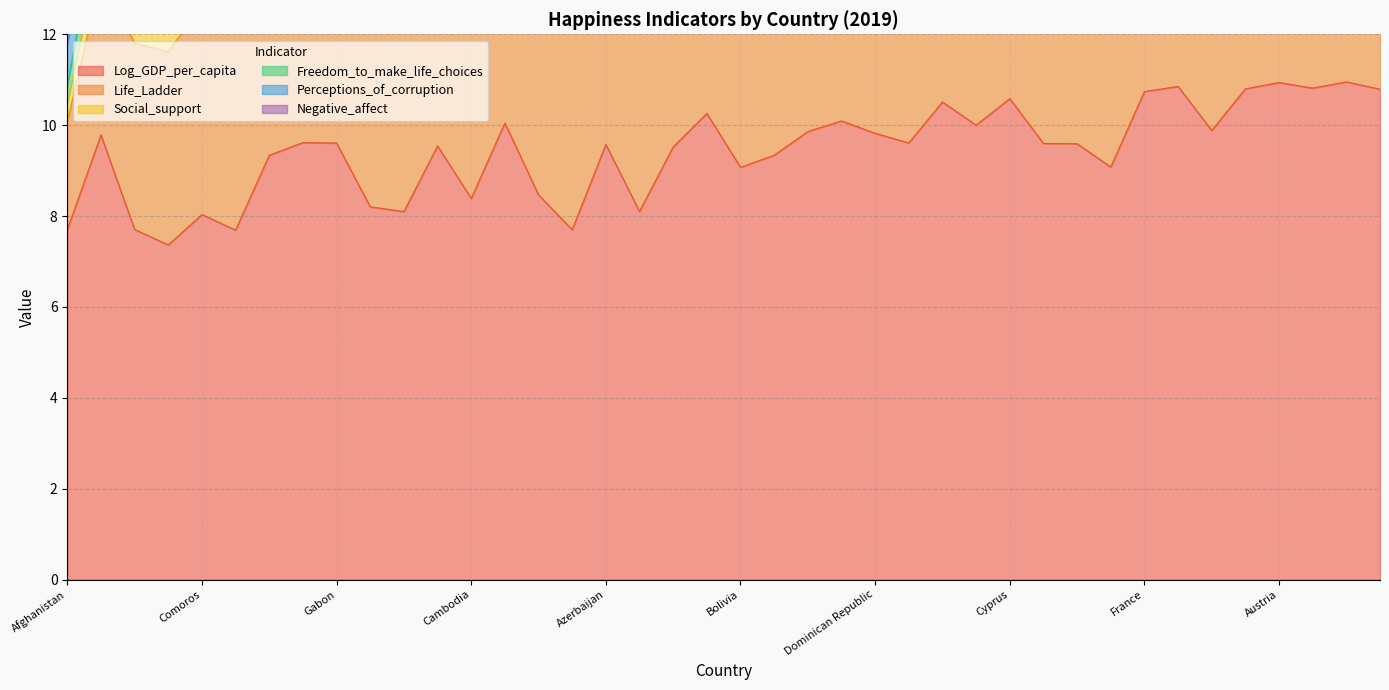

What is the label of the 38th point from the right?

Algeria